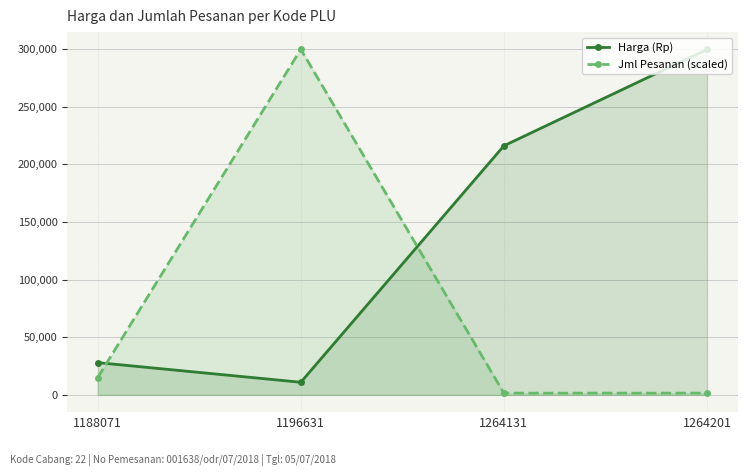

Between which two adjacent categories do Harga (Rp) and Jml Pesanan (scaled) first intersect?

1188071 and 1196631